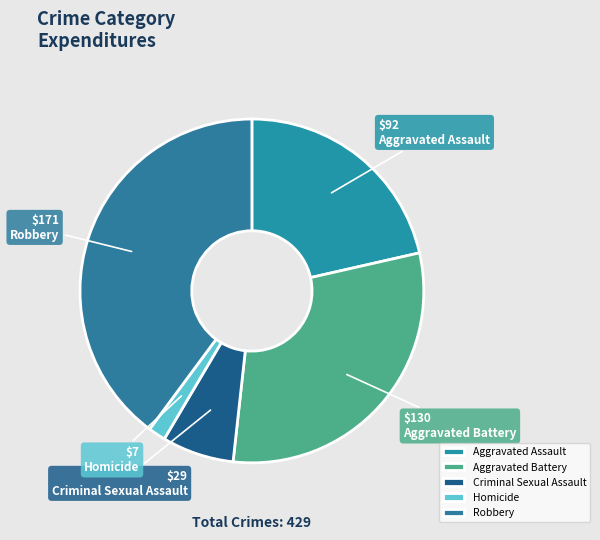

What is the change in value from Criminal Sexual Assault to Robbery?

+142